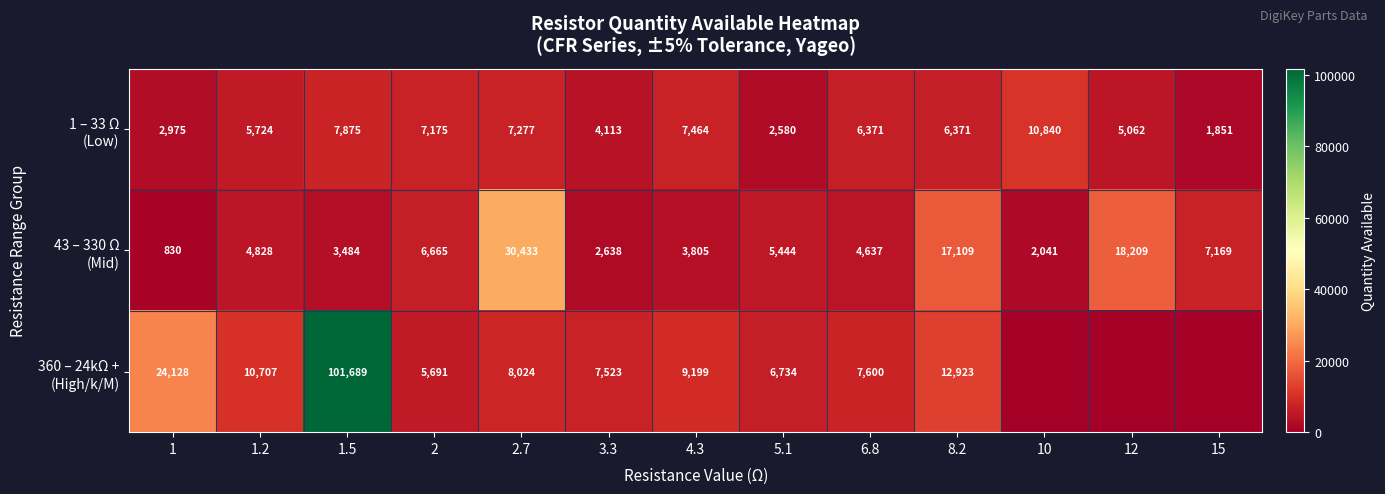

What is the difference between the highest and lowest values at 8.2?

10738